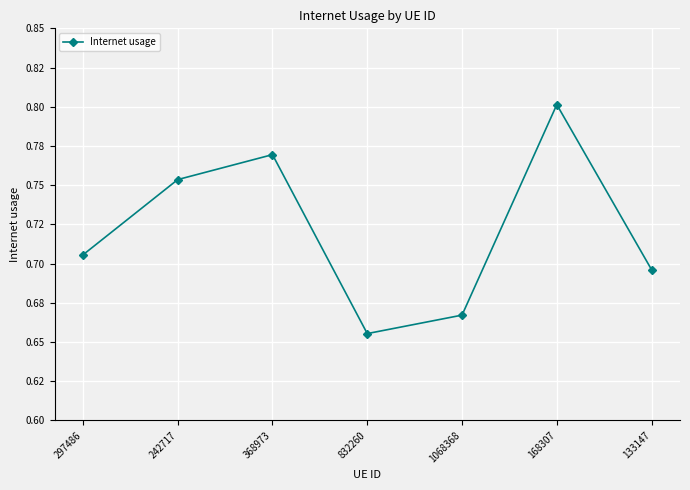

List the labels in order of value, smallest first.

832260, 1068368, 133147, 297486, 242717, 368973, 168307